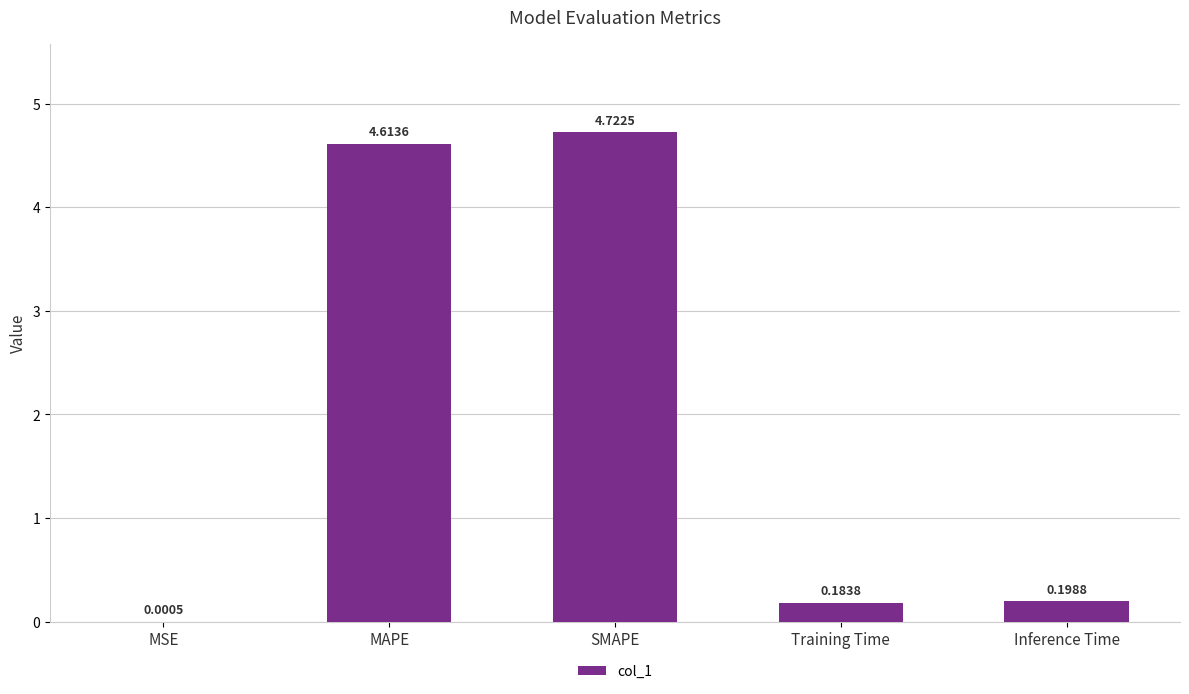

Which category has the highest value across all series?

SMAPE